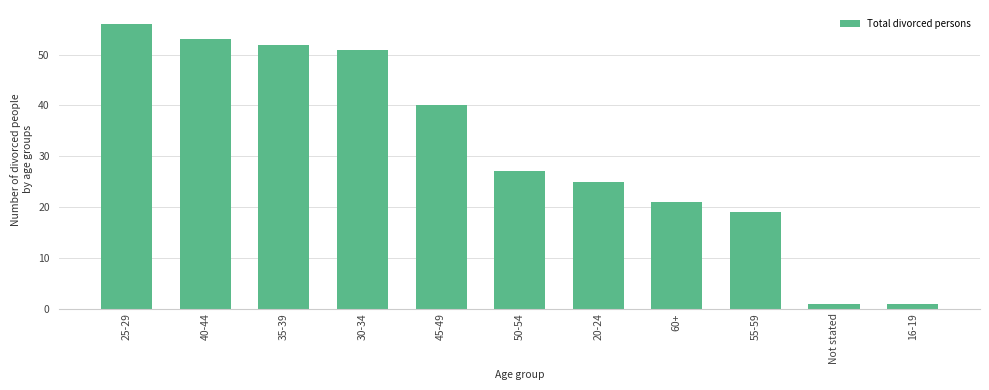

The chart shows a value of 81 at 30-34. True or false?

False